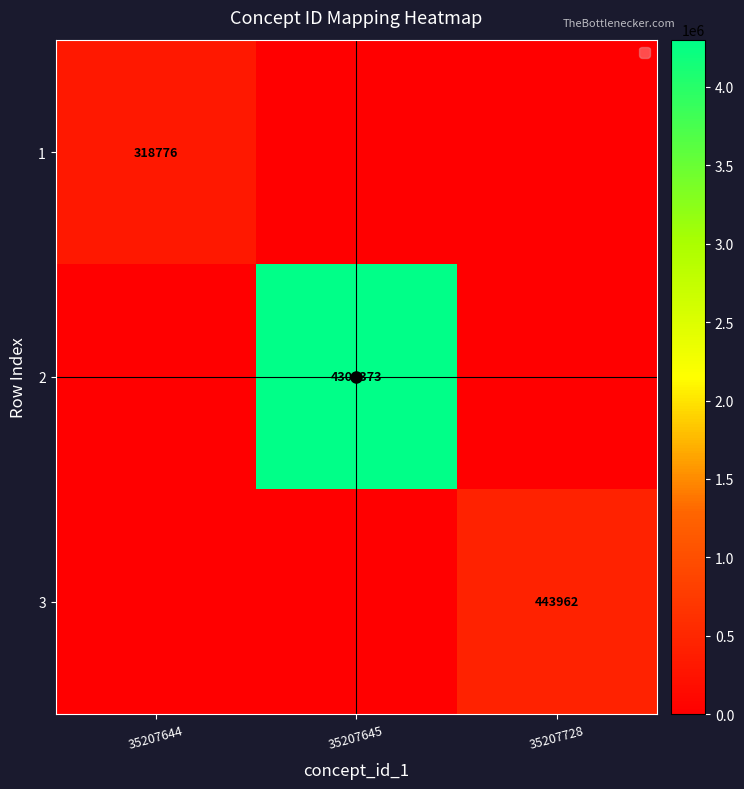

Is the value of 3 at 35207728 greater than the value of 1 at 35207644?

Yes